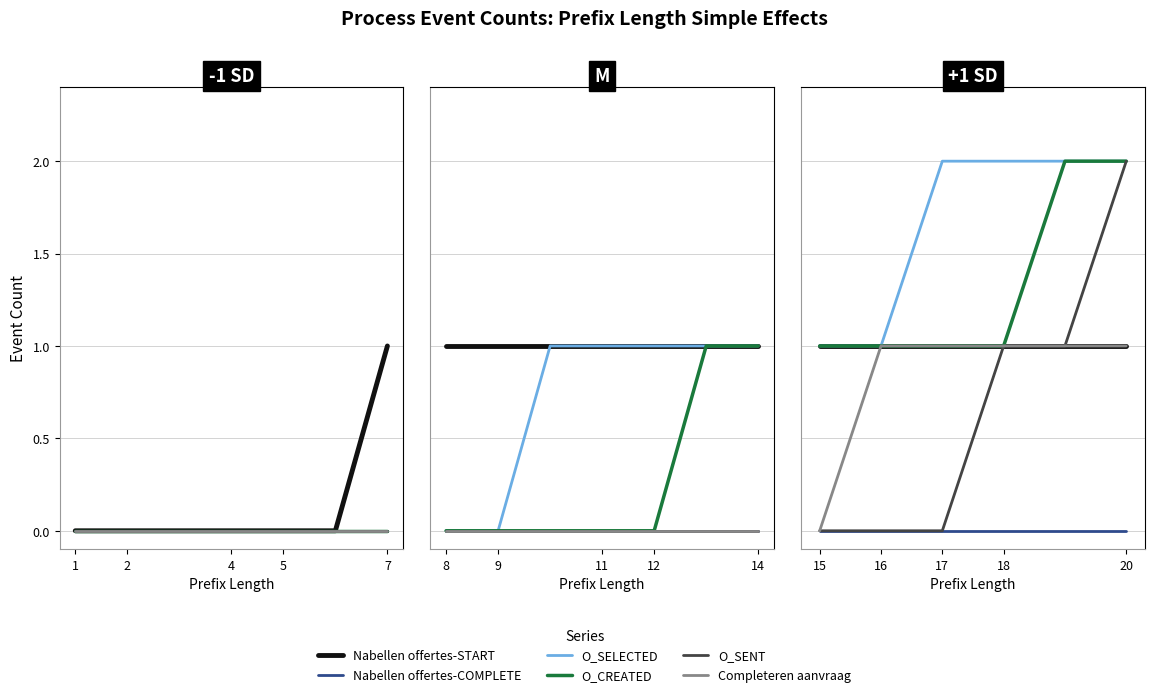

Does the chart have visible grid lines?

Yes